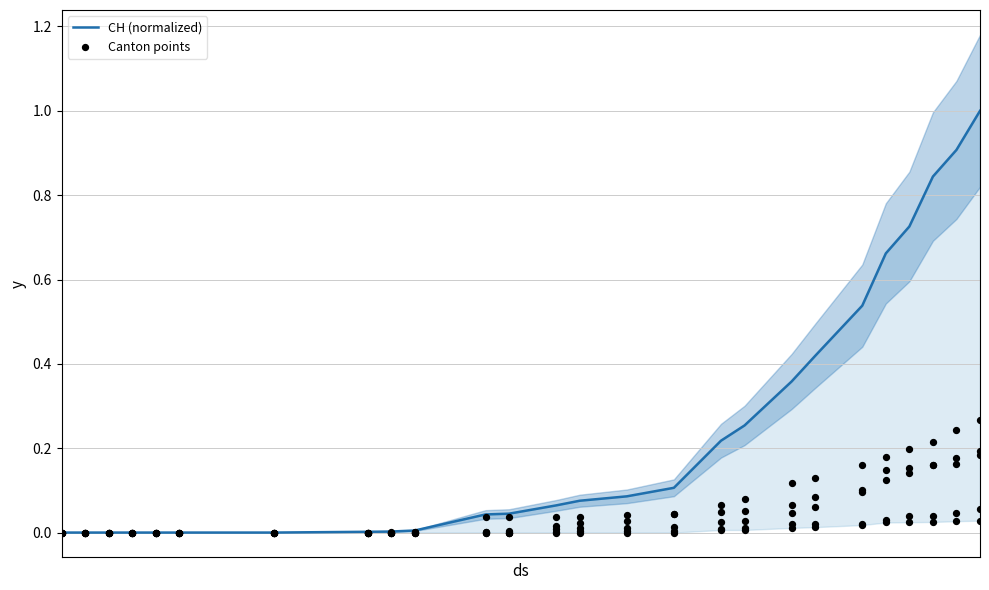

Which series contains the lowest Y value?

CH (normalized)